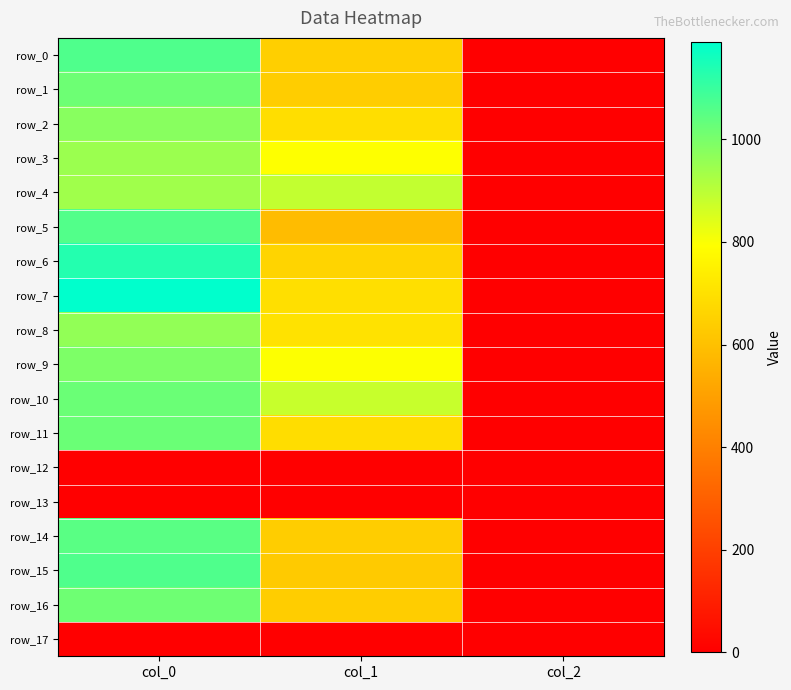

How many series are shown in this chart?

18